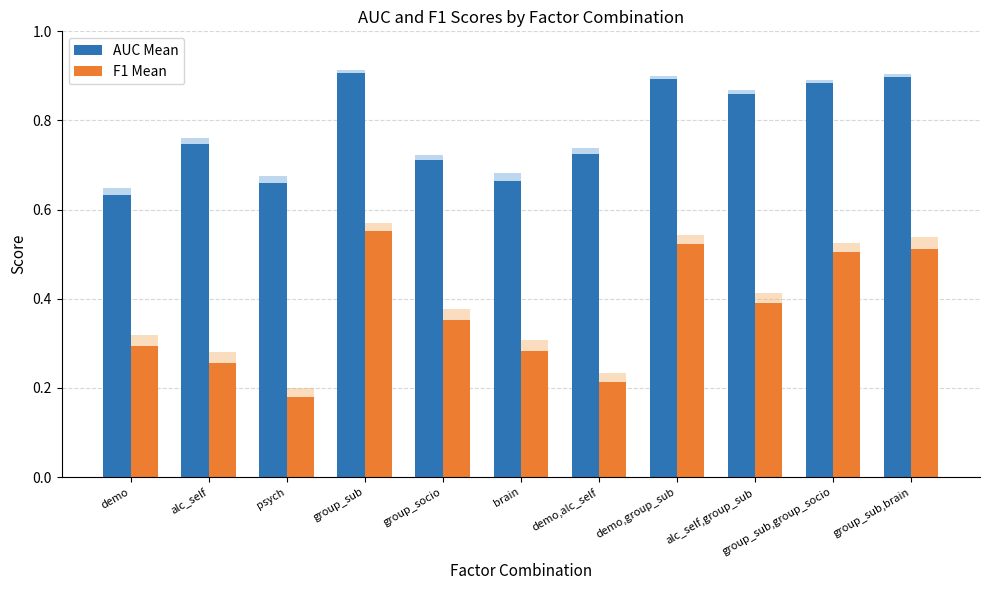

At brain, list the series in order from smallest to largest.

F1 Mean, AUC Mean